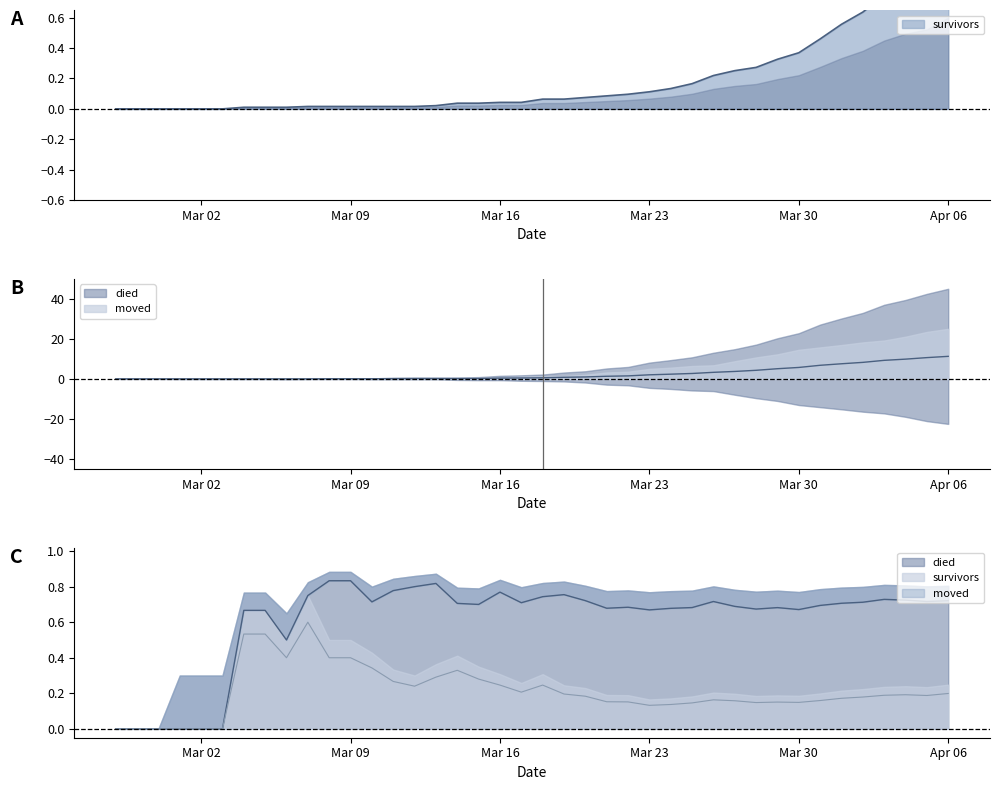

What is the label of the 6th point from the left?

2020-03-03